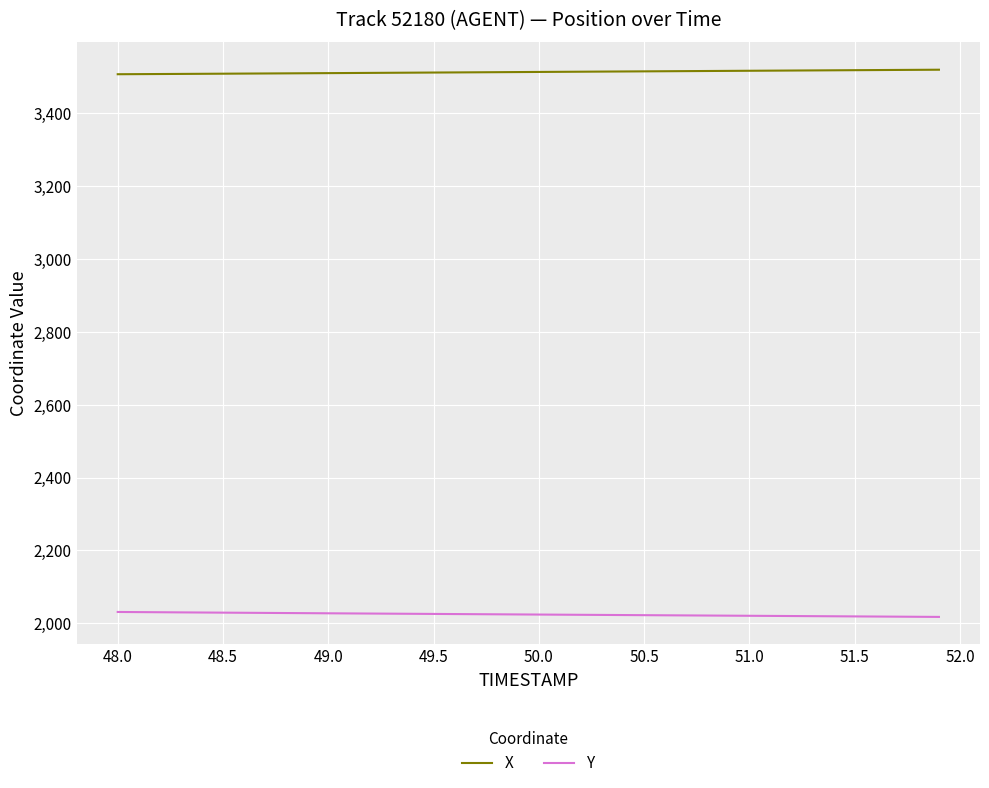

What is the maximum value shown in the chart?

3519.6